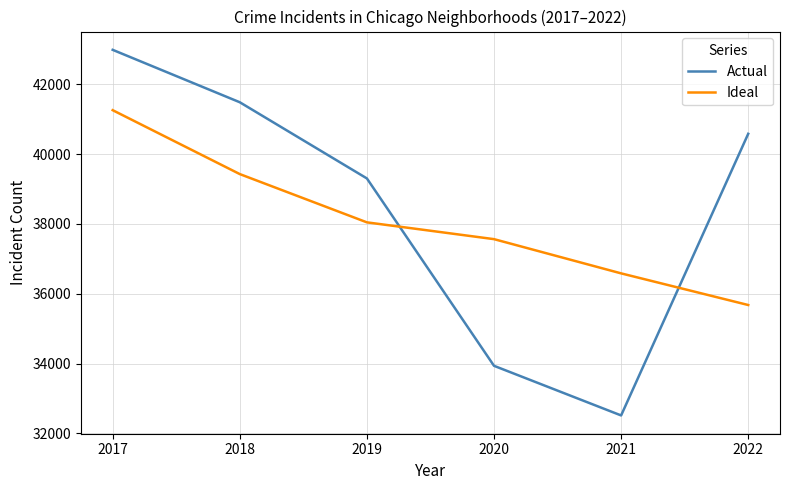

Reading right to left, list all the values displayed in this chart.

Actual: 2022=40581.0	2021=32517.0	2020=33938.0	2019=39303.0	2018=41484.0	2017=42985.0
Ideal: 2022=35678.7	2021=36584.8	2020=37564.6	2019=38045.4	2018=39427.5	2017=41257.3